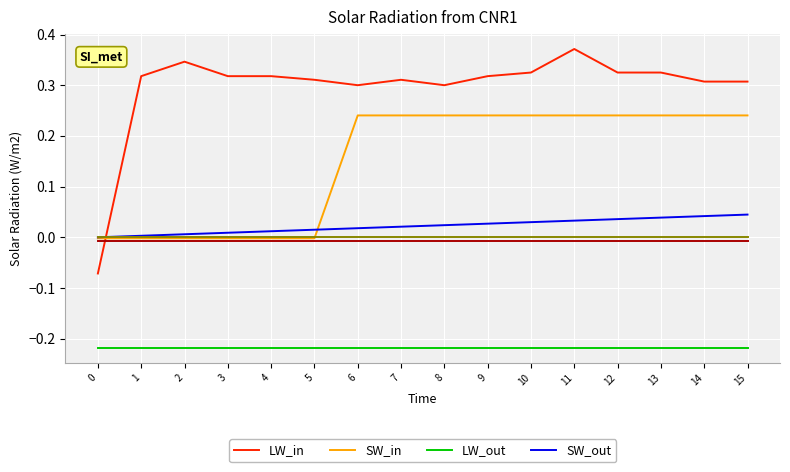

Which label corresponds to the largest value in the chart?

11